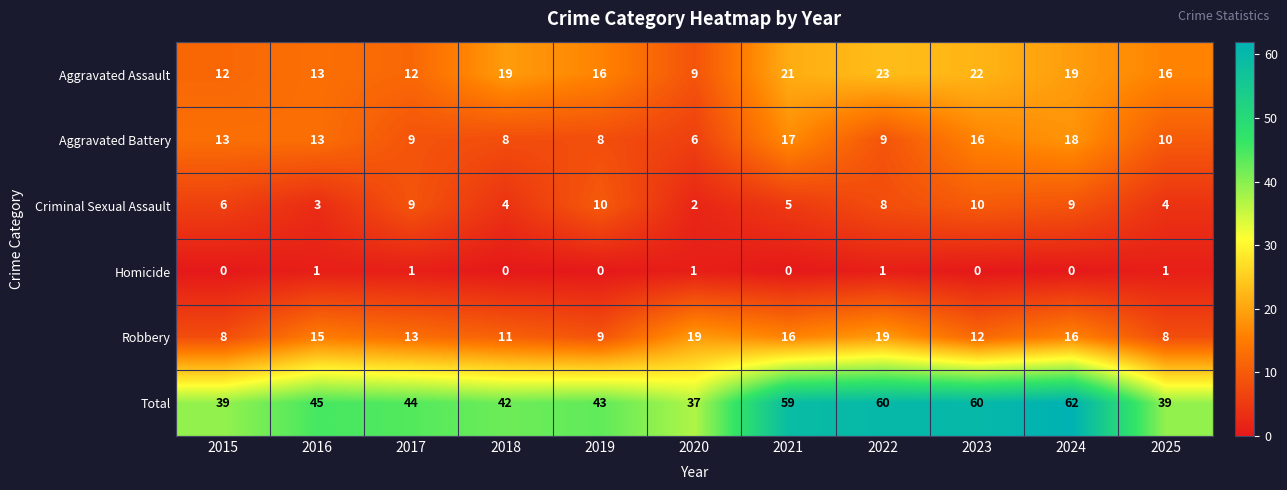

Read the Criminal Sexual Assault value at 2018.

4